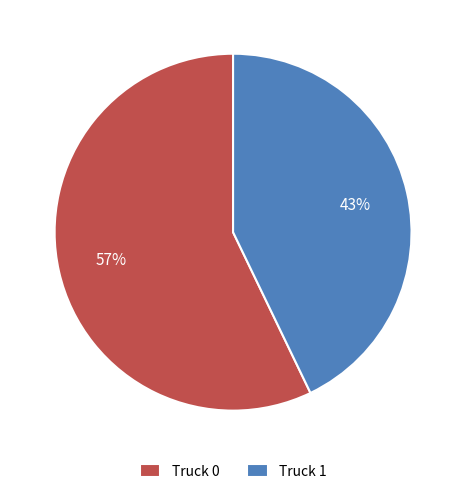

How many slices are in this pie chart?

2